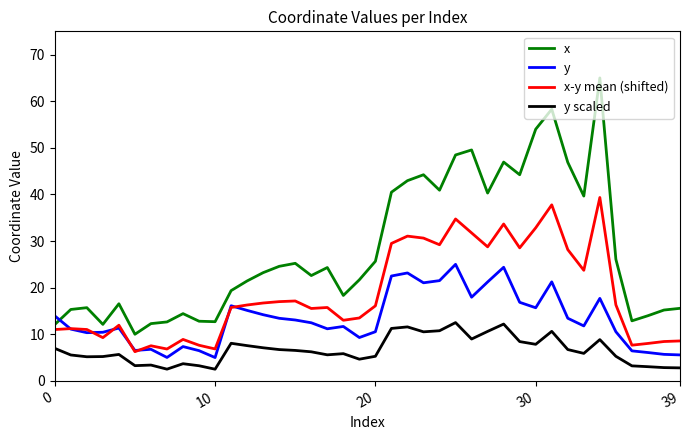

How many series are shown in this chart?

4